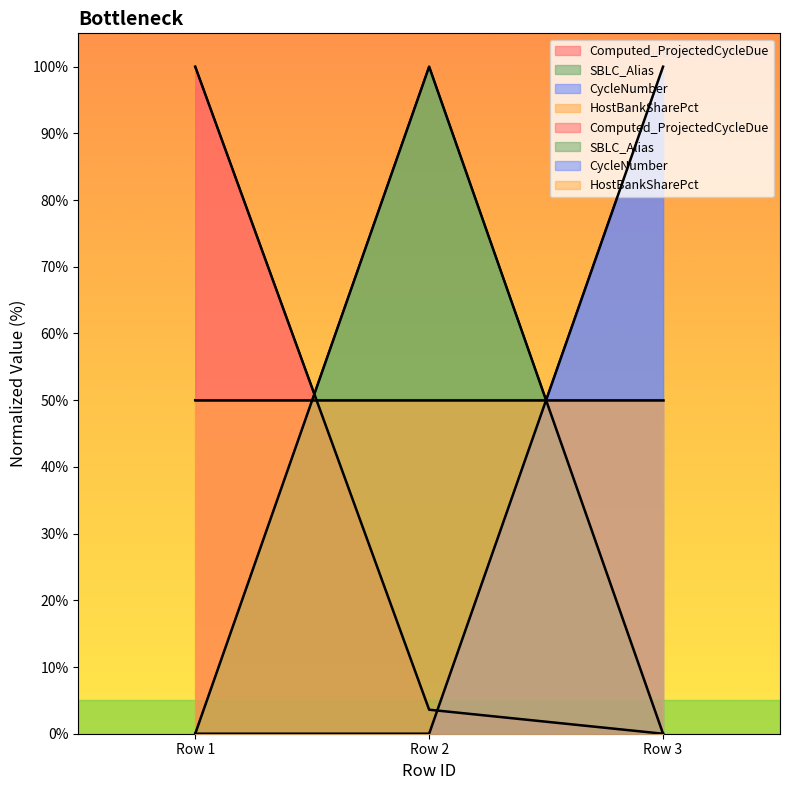

What is the difference between the maximum and minimum values in the CycleNumber series?

100.0